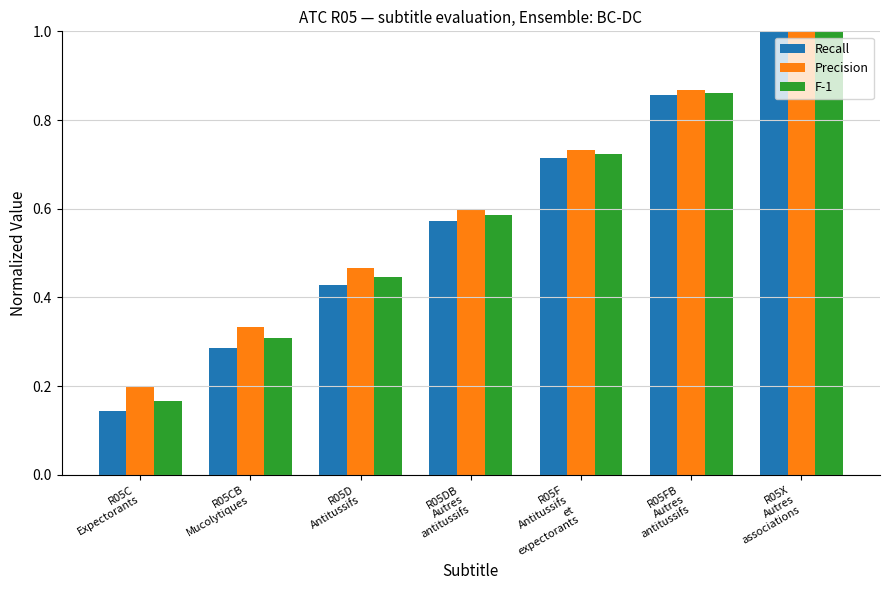

Which series has the largest total across all categories?

Precision